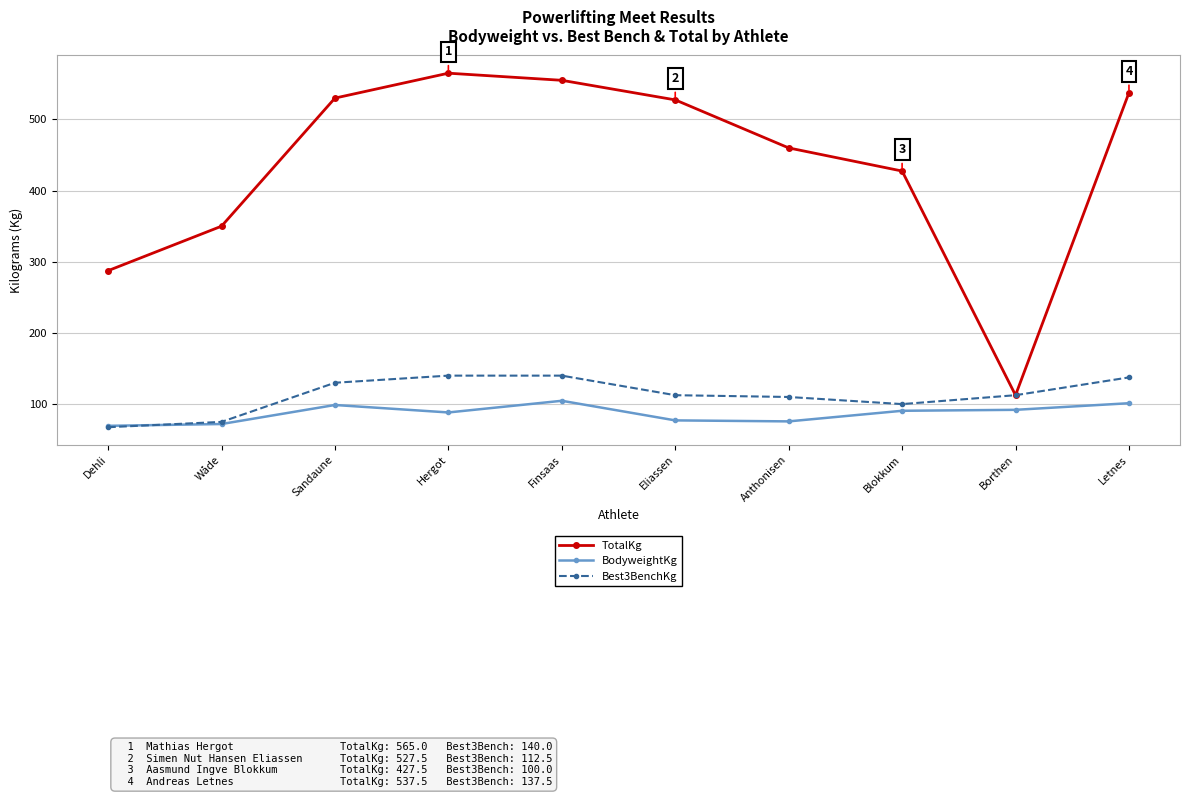

True or false: TotalKg has more than 1 interior local peaks.

False